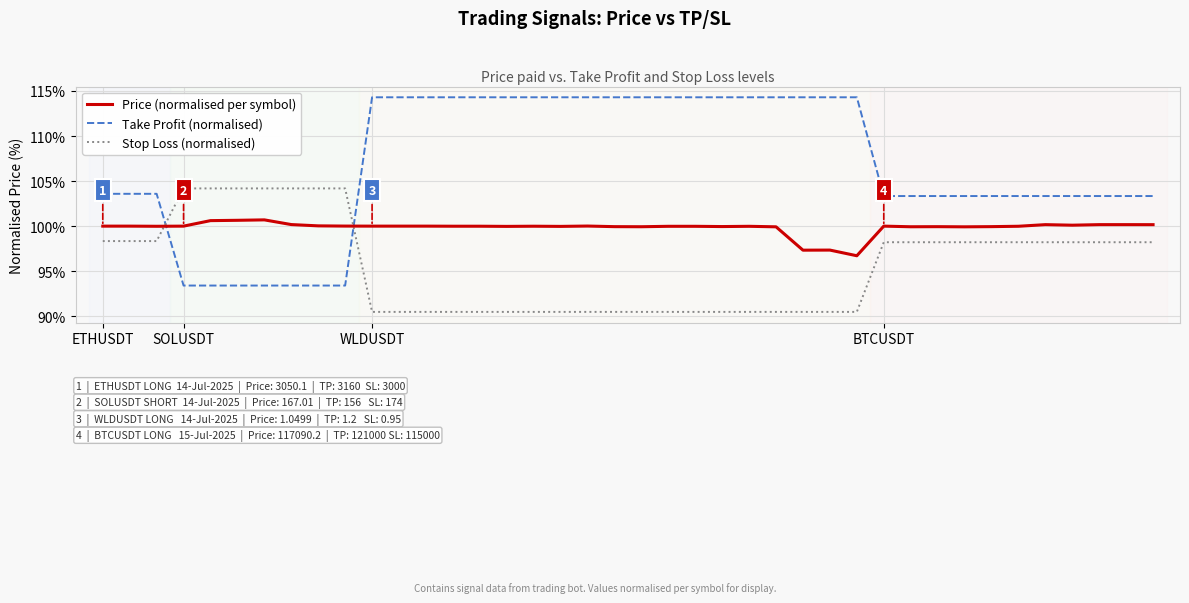

List the series in order of their peak value, lowest first.

Price (normalised per symbol), Stop Loss (normalised), Take Profit (normalised)